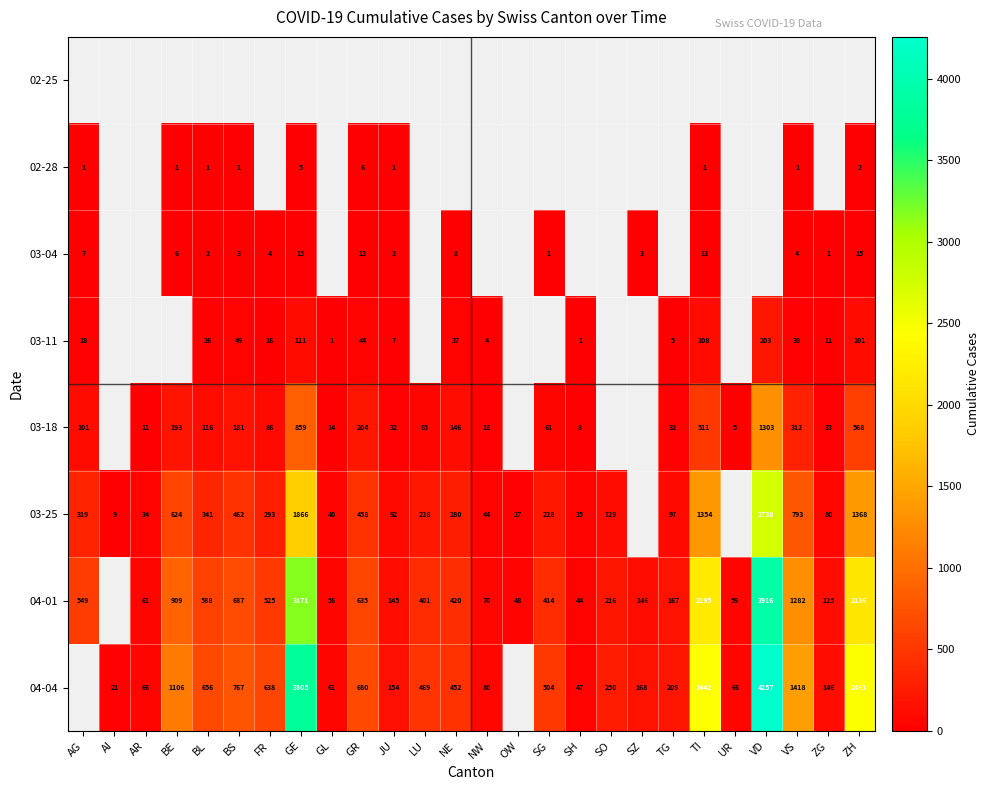

True or false: 03-25 has a value of 293 at FR.

True